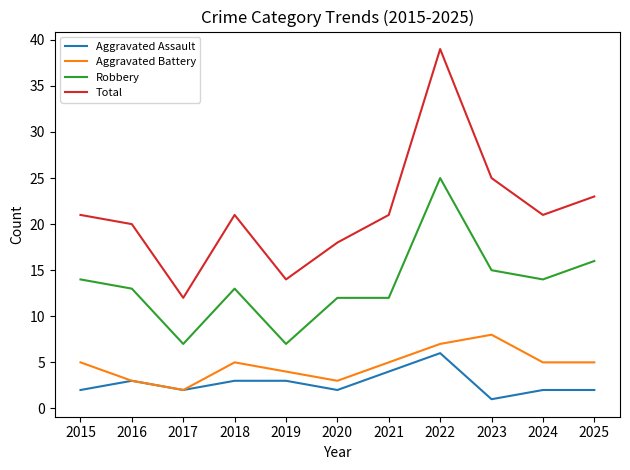

Reading left to right, extract all data points from this chart.

Aggravated Assault: 2015=2	2016=3	2017=2	2018=3	2019=3	2020=2	2021=4	2022=6	2023=1	2024=2	2025=2
Aggravated Battery: 2015=5	2016=3	2017=2	2018=5	2019=4	2020=3	2021=5	2022=7	2023=8	2024=5	2025=5
Robbery: 2015=14	2016=13	2017=7	2018=13	2019=7	2020=12	2021=12	2022=25	2023=15	2024=14	2025=16
Total: 2015=21	2016=20	2017=12	2018=21	2019=14	2020=18	2021=21	2022=39	2023=25	2024=21	2025=23